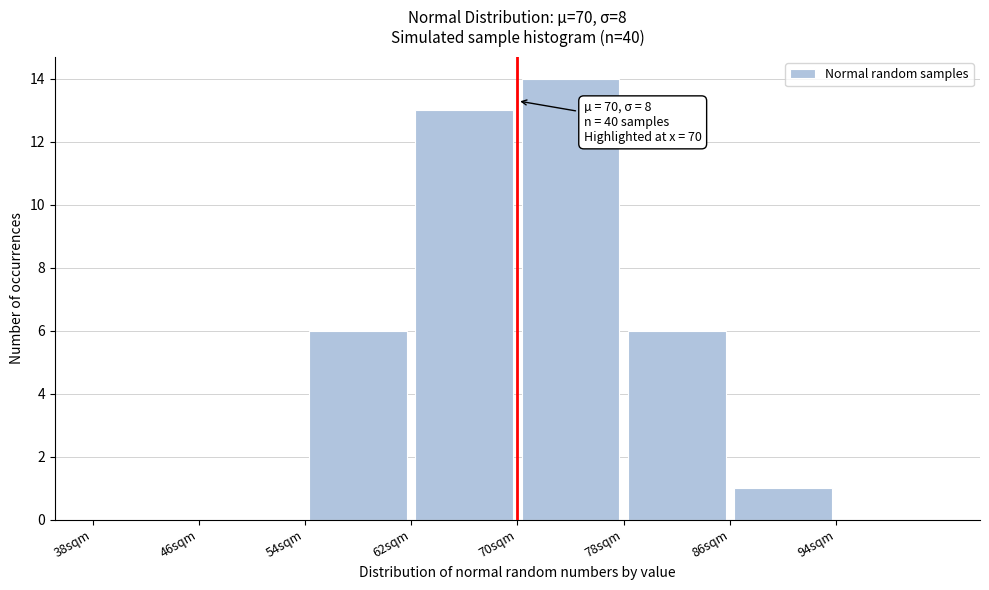

Over which range of the x-axis is the bar tallest?

70 to 78